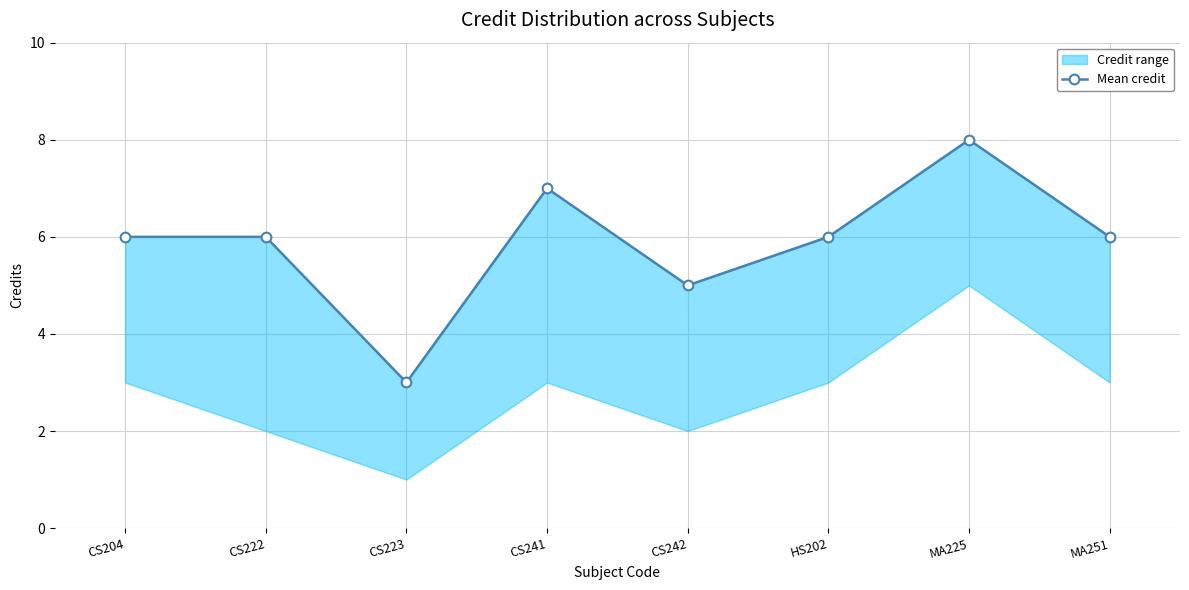

What is the average value?

6